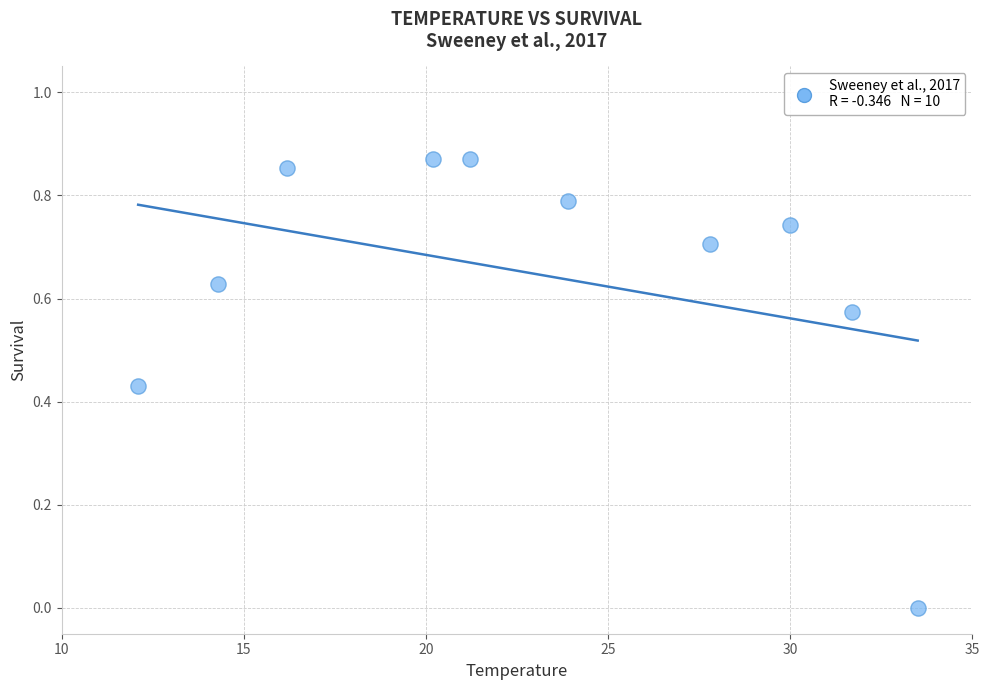

What is the range of X values (max minus min)?

21.4